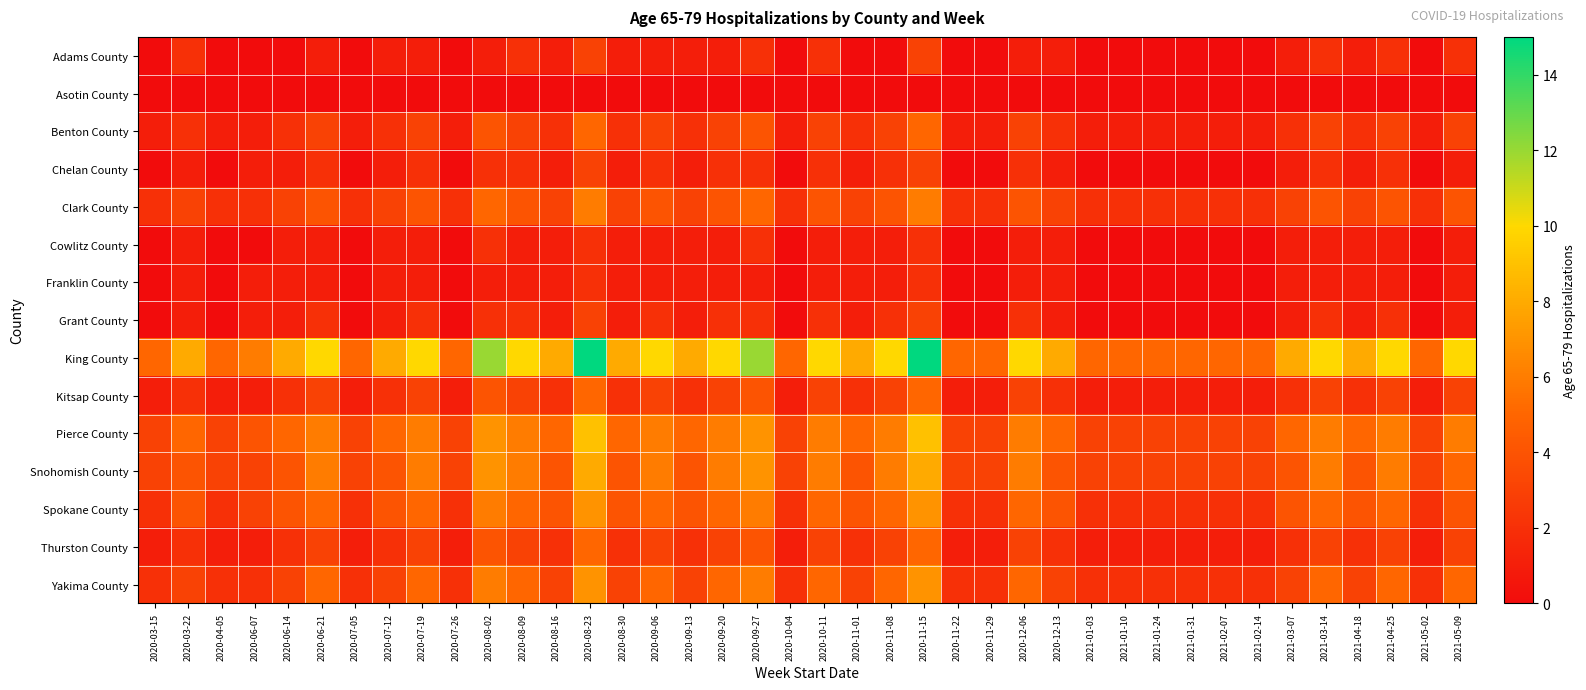

Rank the series by their maximum value, from highest to lowest.

King County, Pierce County, Snohomish County, Spokane County, Yakima County, Clark County, Benton County, Kitsap County, Thurston County, Adams County, Chelan County, Grant County, Cowlitz County, Franklin County, Asotin County